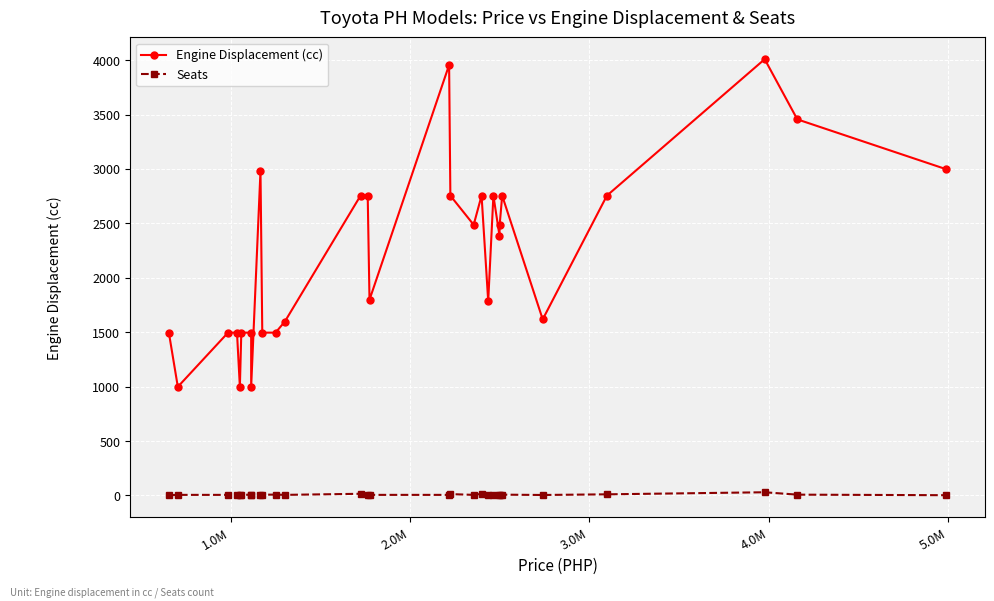

How many data points does each series have?

29